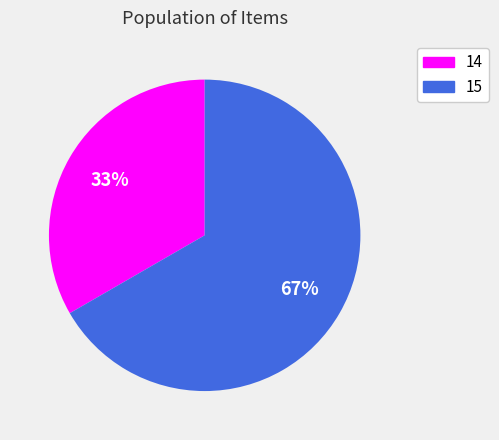

Is there any slice that represents more than half of the pie?

Yes